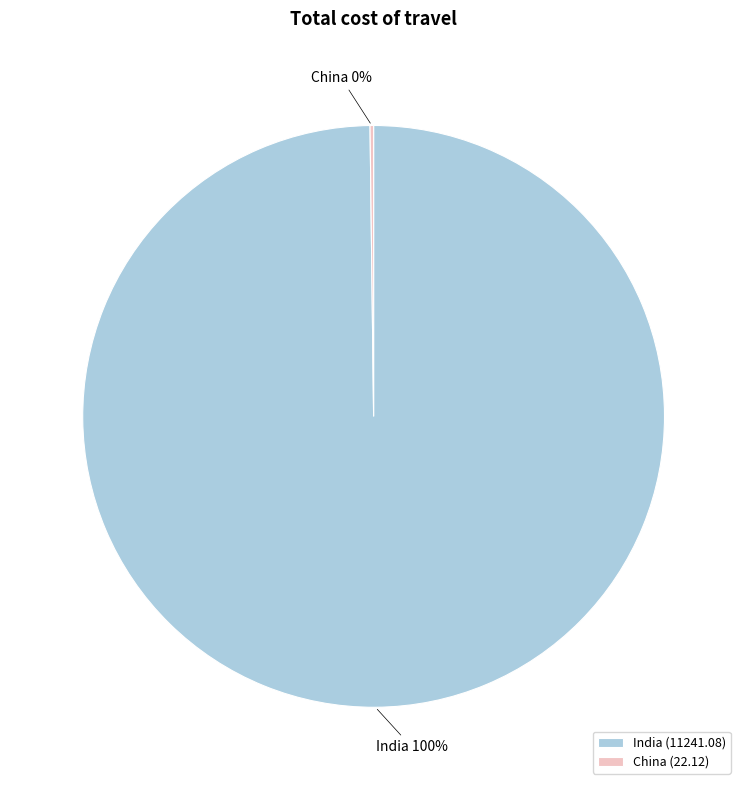

Is it true that India is 91% of the pie?

False